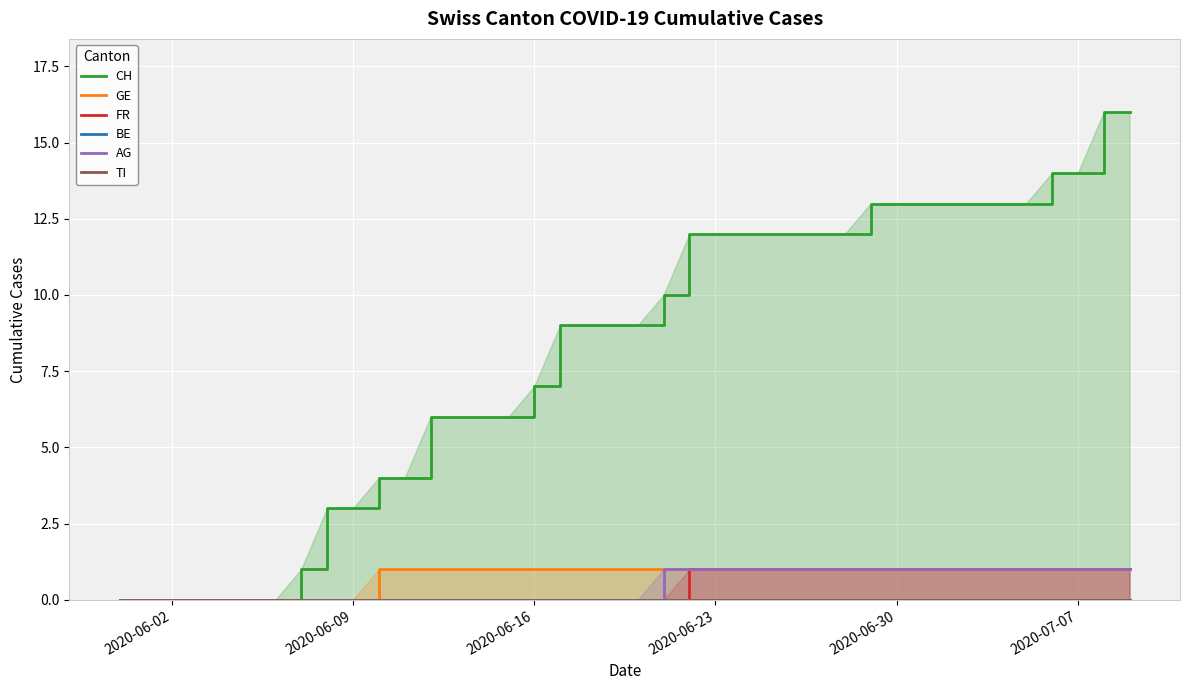

True or false: FR and BE cross at least once.

False